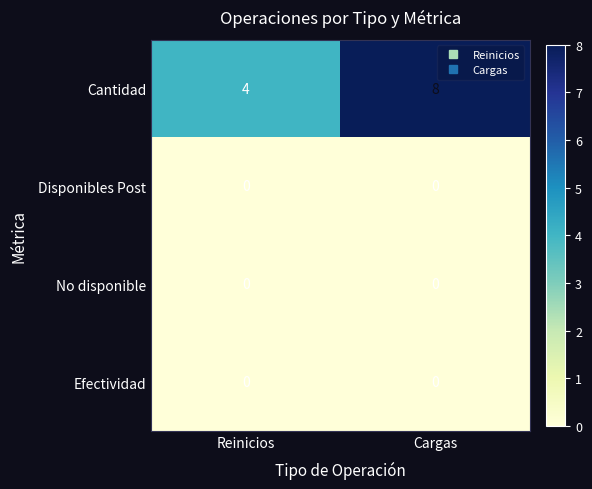

At how many categories does at least one series exceed 0?

2